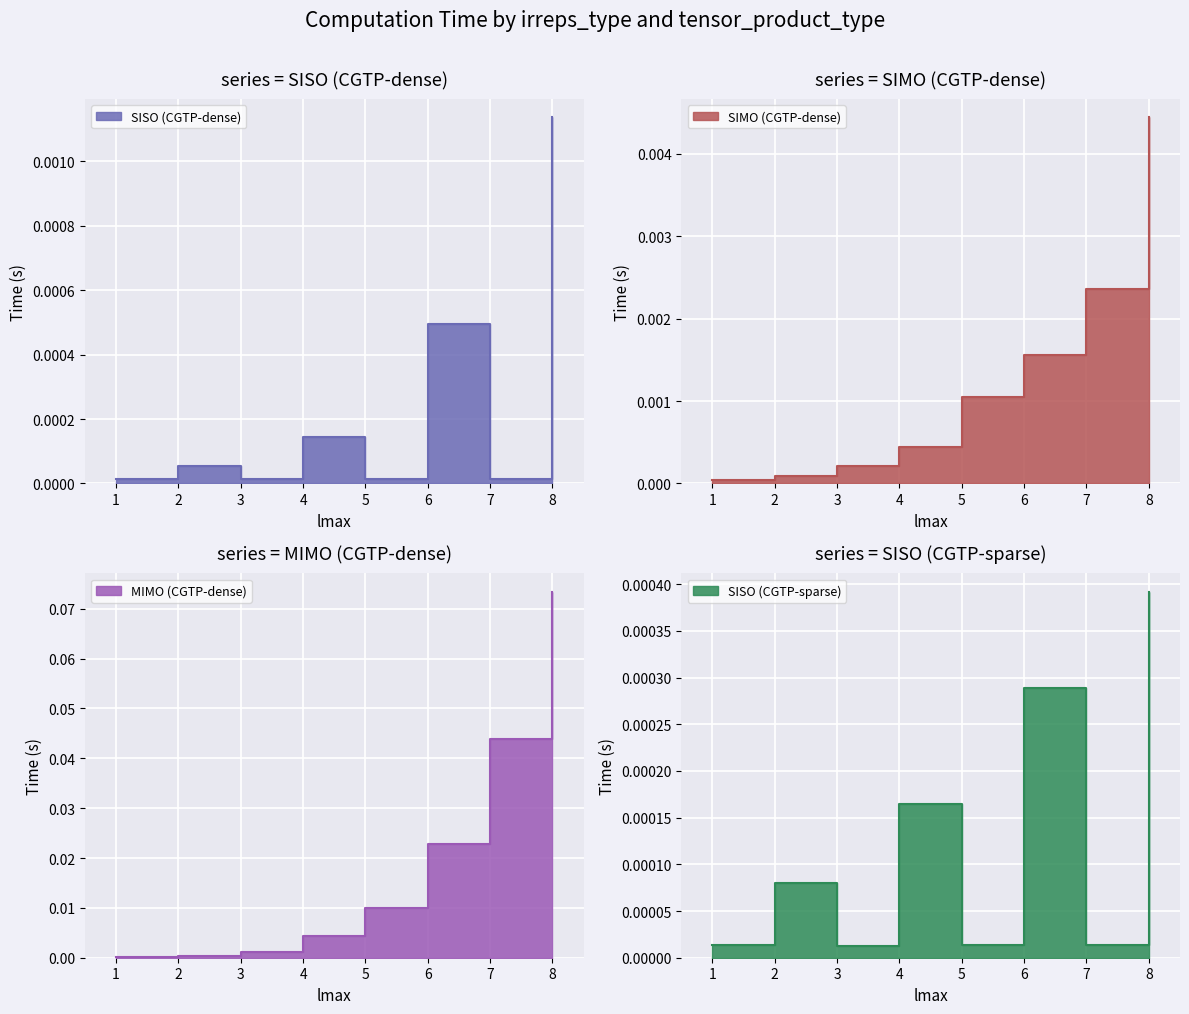

True or false: SIMO (CGTP-dense) and MIMO (CGTP-dense) intersect in this chart.

False